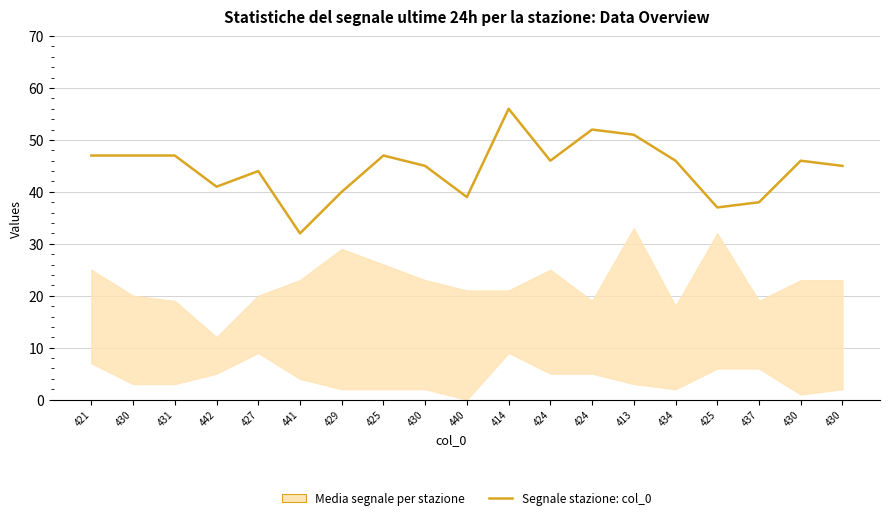

What is the value of the 17th point from the left?

38